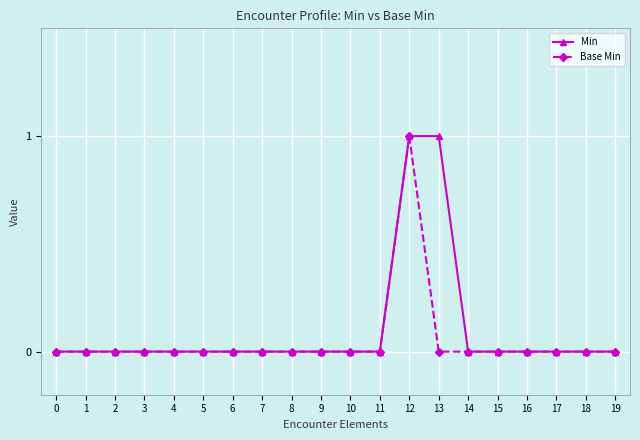

How many categories are shown in the chart?

20